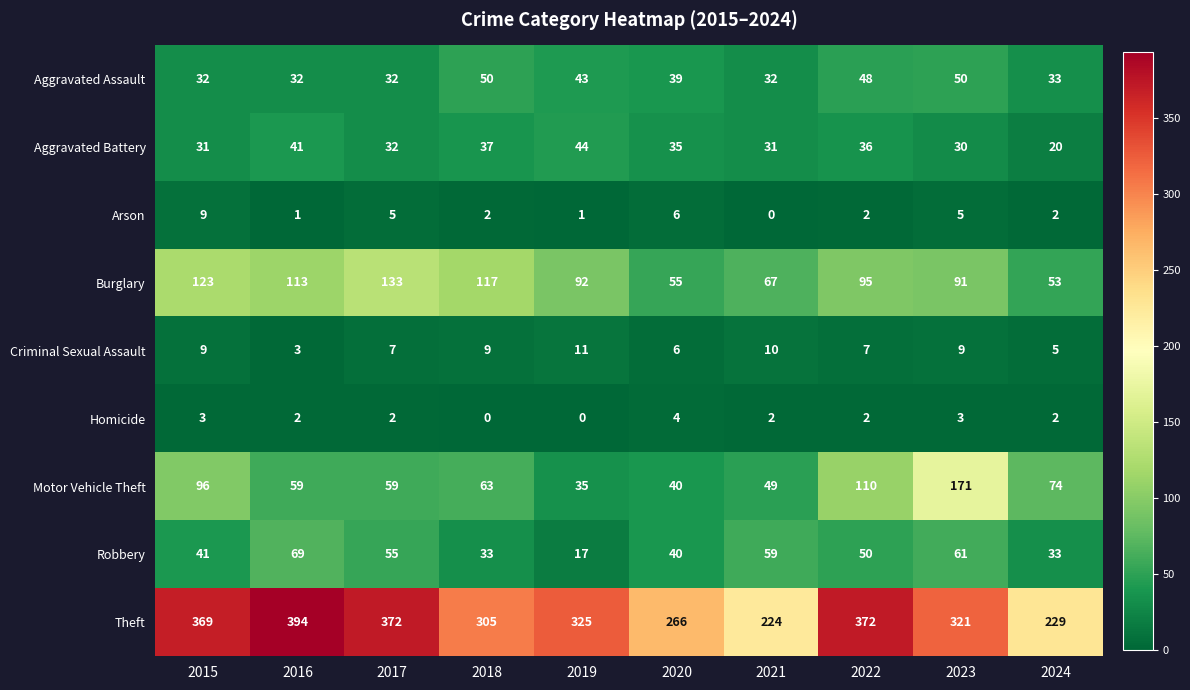

Which series has the widest spread of values?

Theft